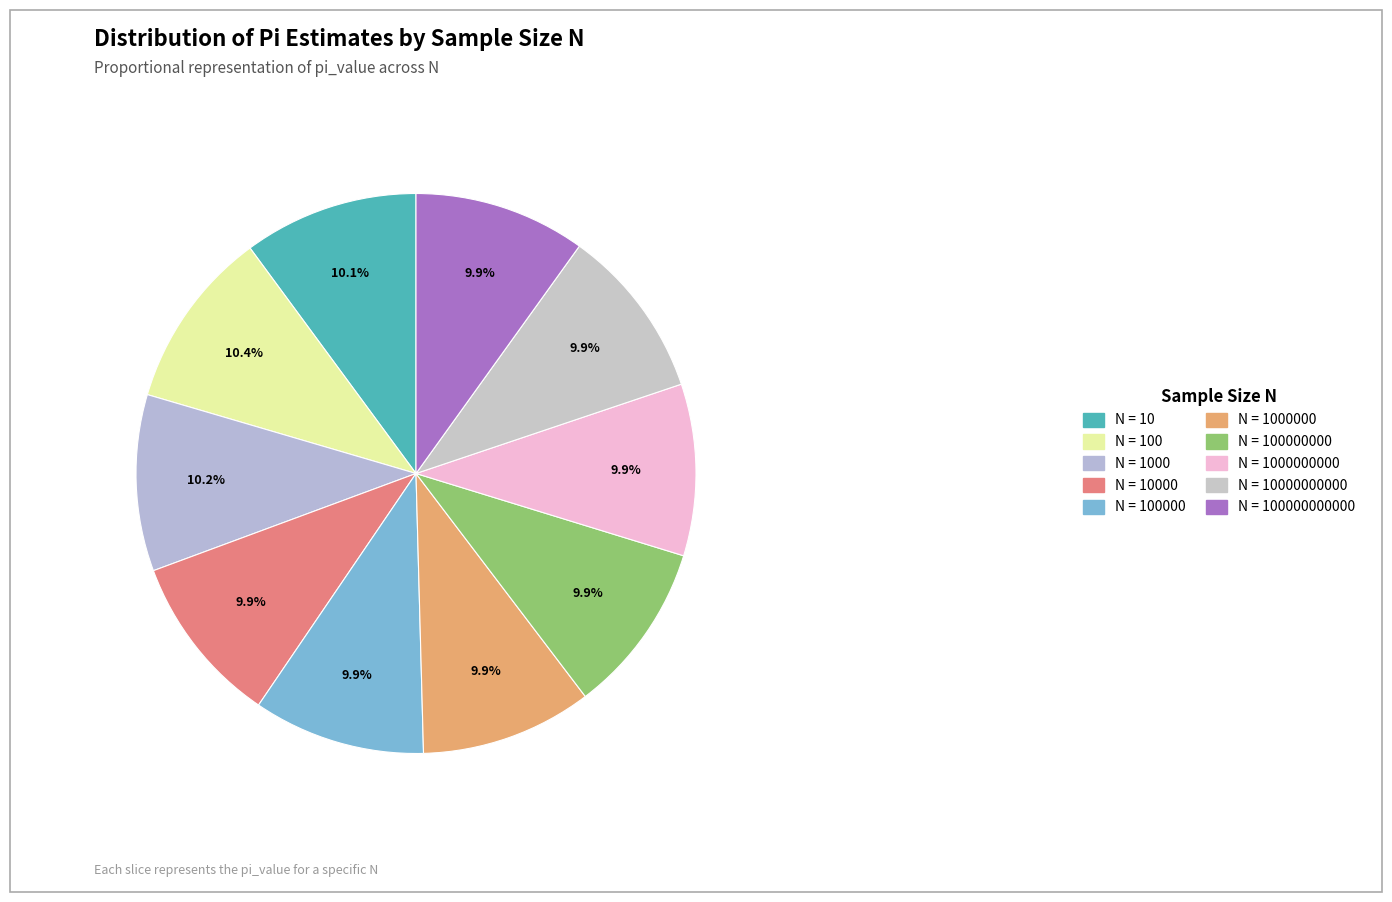

How many segments does this pie chart have?

10